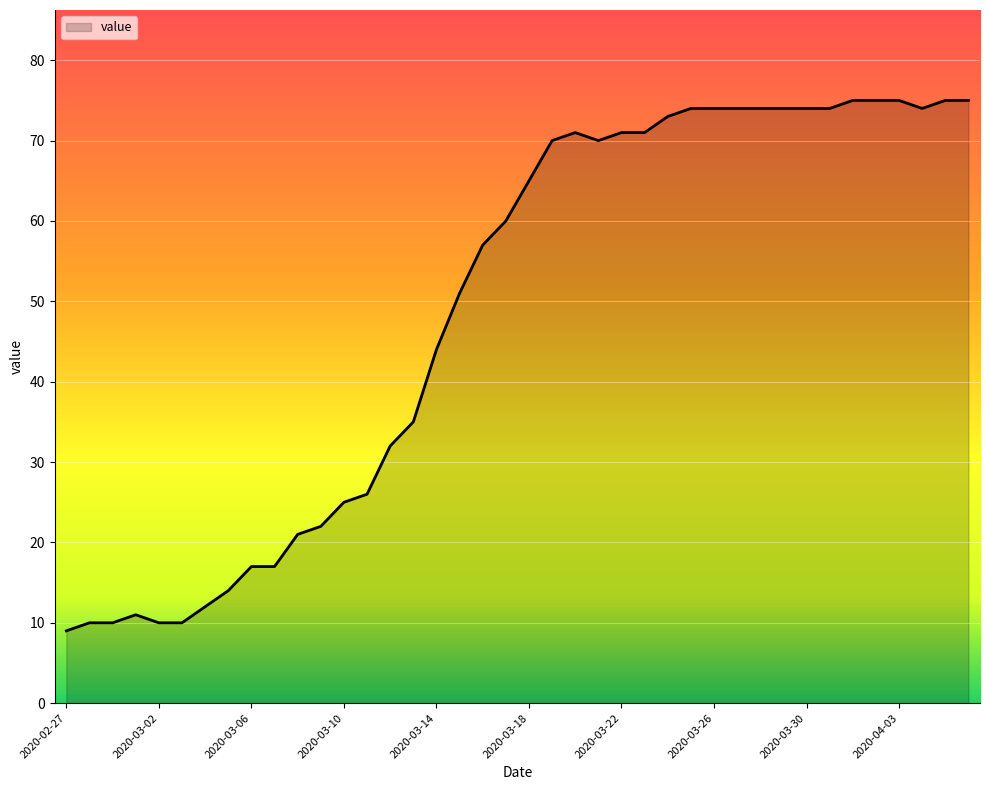

Does the chart have visible grid lines?

Yes